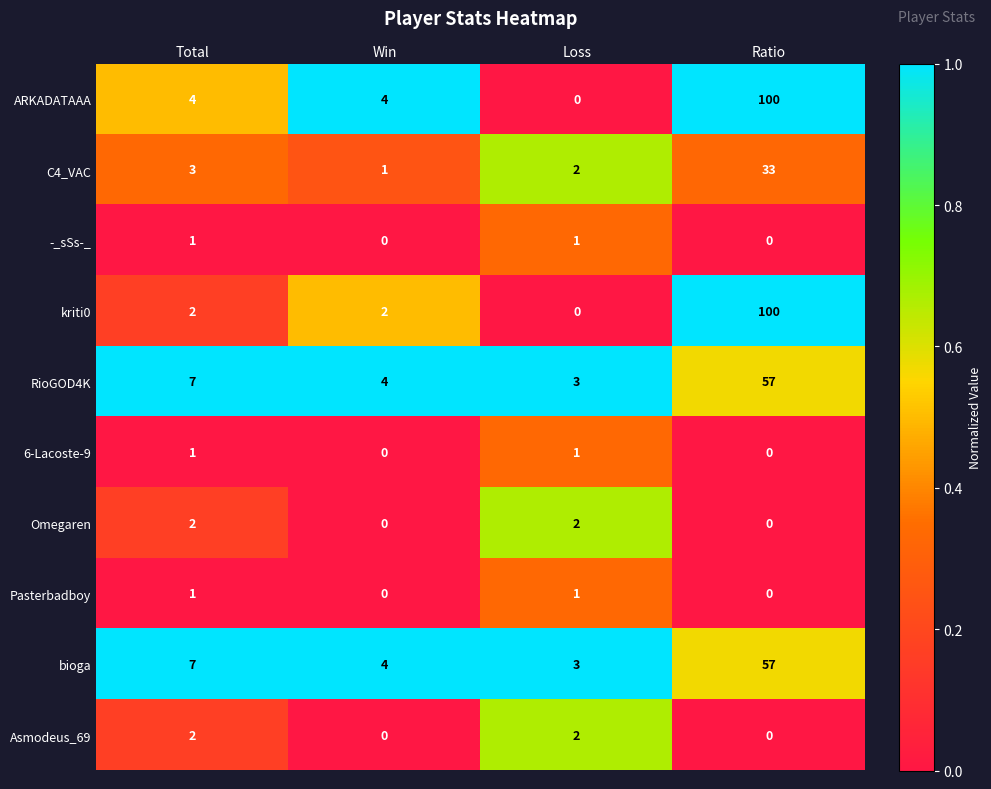

Is it true that C4_VAC equals 4 at Total?

False